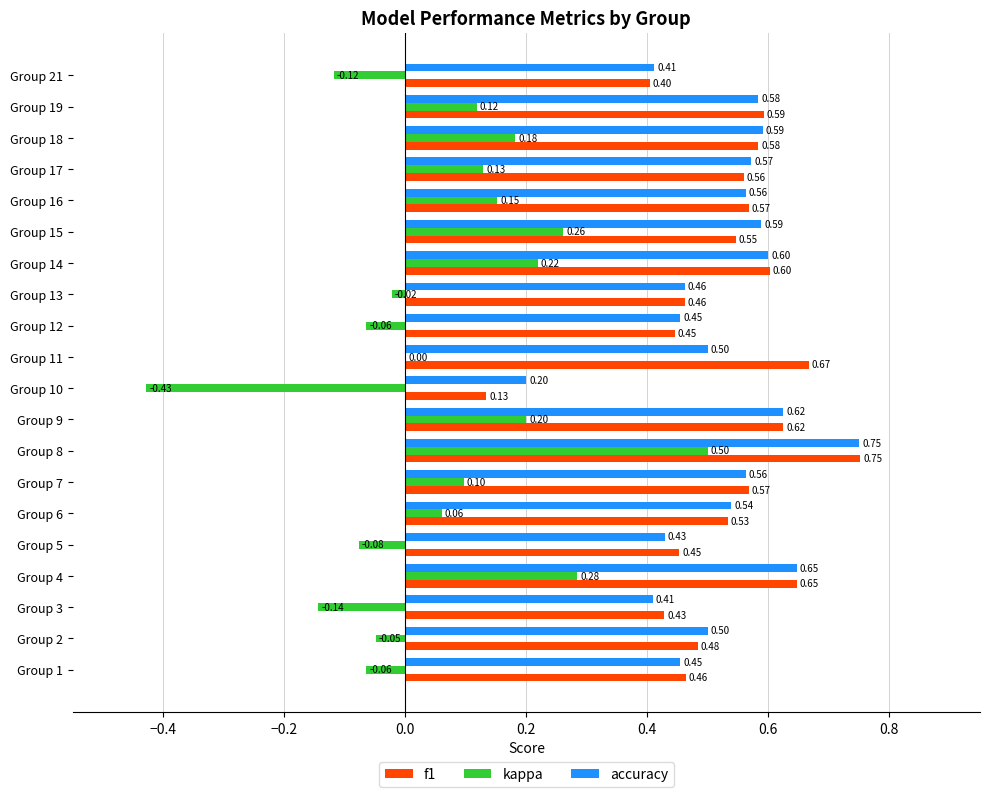

What is the sum of all f1 values?

10.5